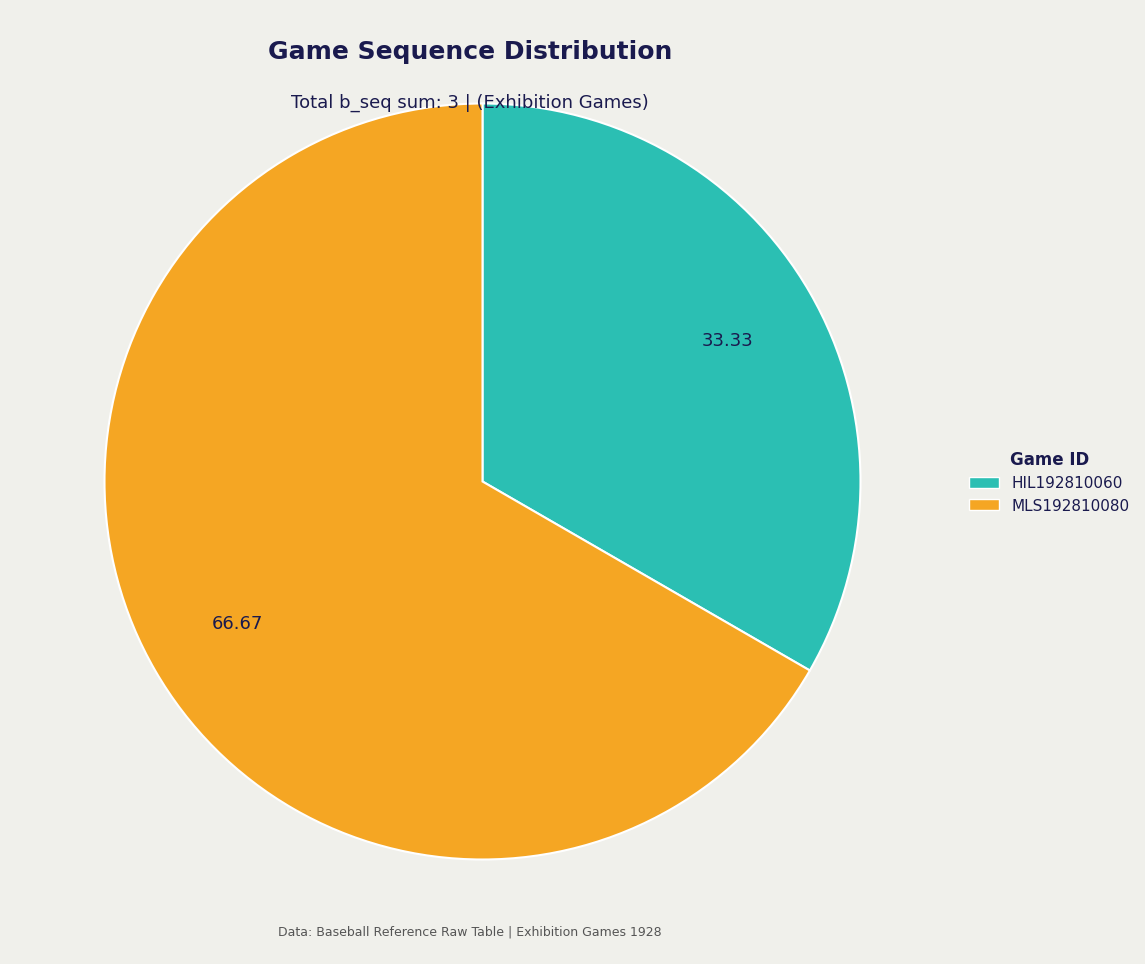

Rank the categories by value from highest to lowest.

MLS192810080, HIL192810060